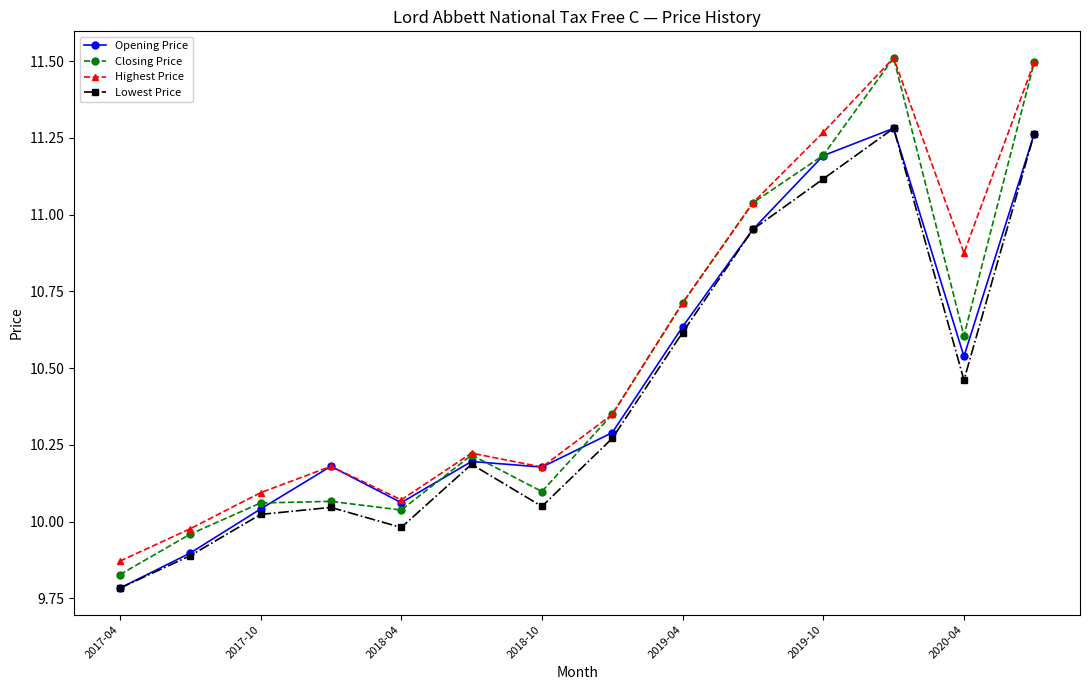

At how many categories does at least one series exceed 10?

12